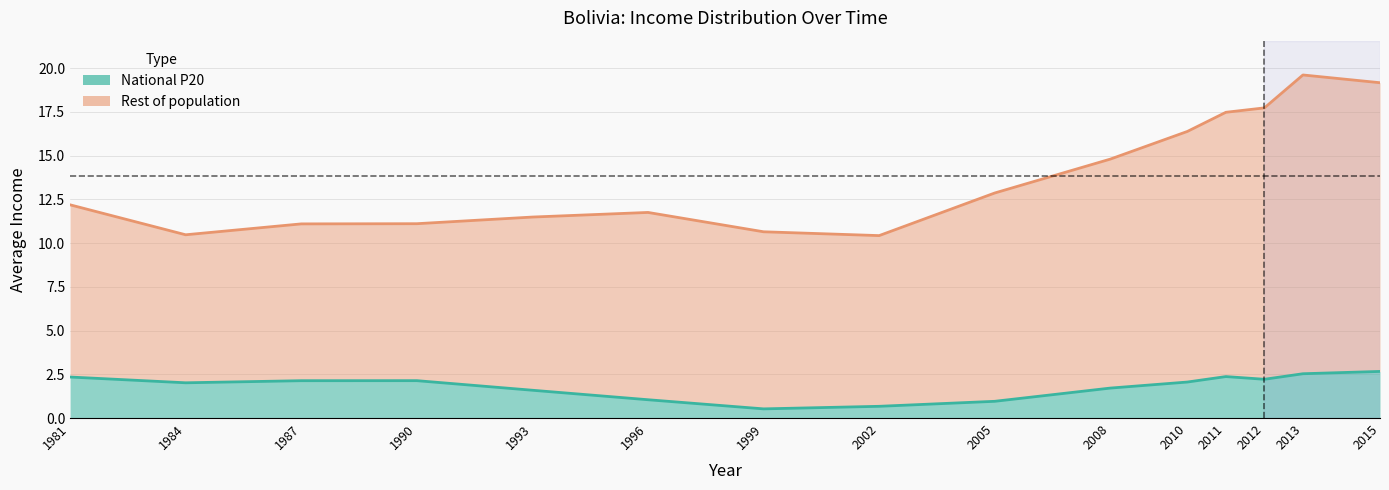

True or false: Rest of population has a value of 11.1 at 1987.

True